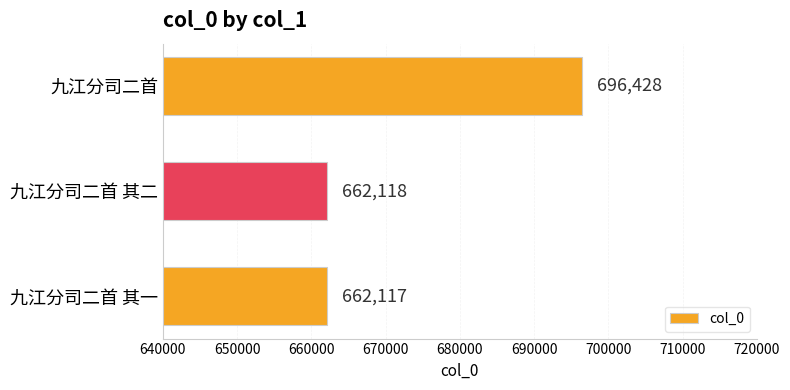

Which has a higher value, 九江分司二首 or 九江分司二首 其二?

九江分司二首